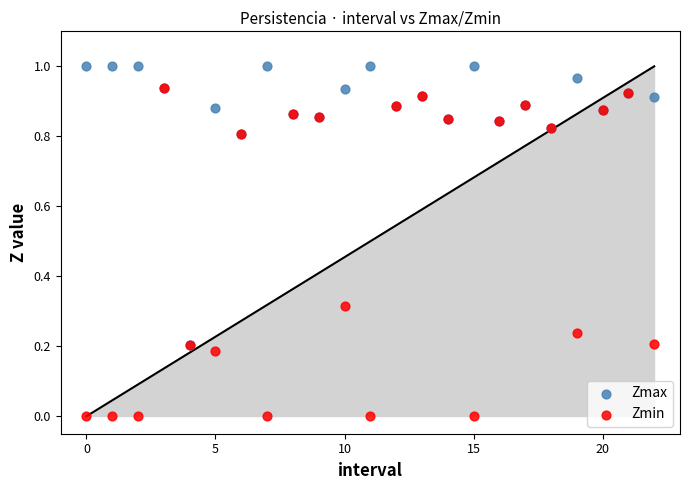

What are all the series names shown in the legend?

Zmax, Zmin